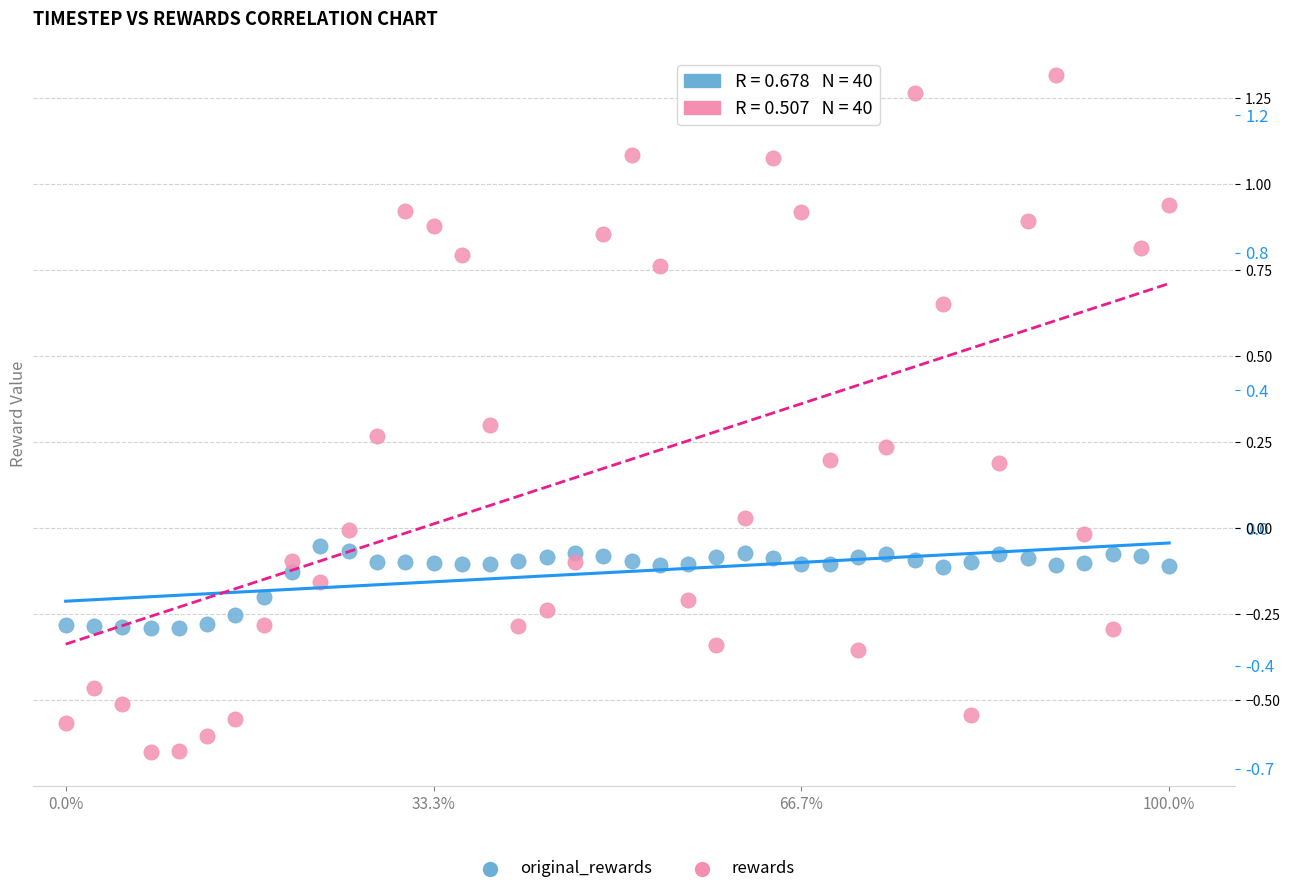

Which series has the largest Y range (max minus min)?

rewards